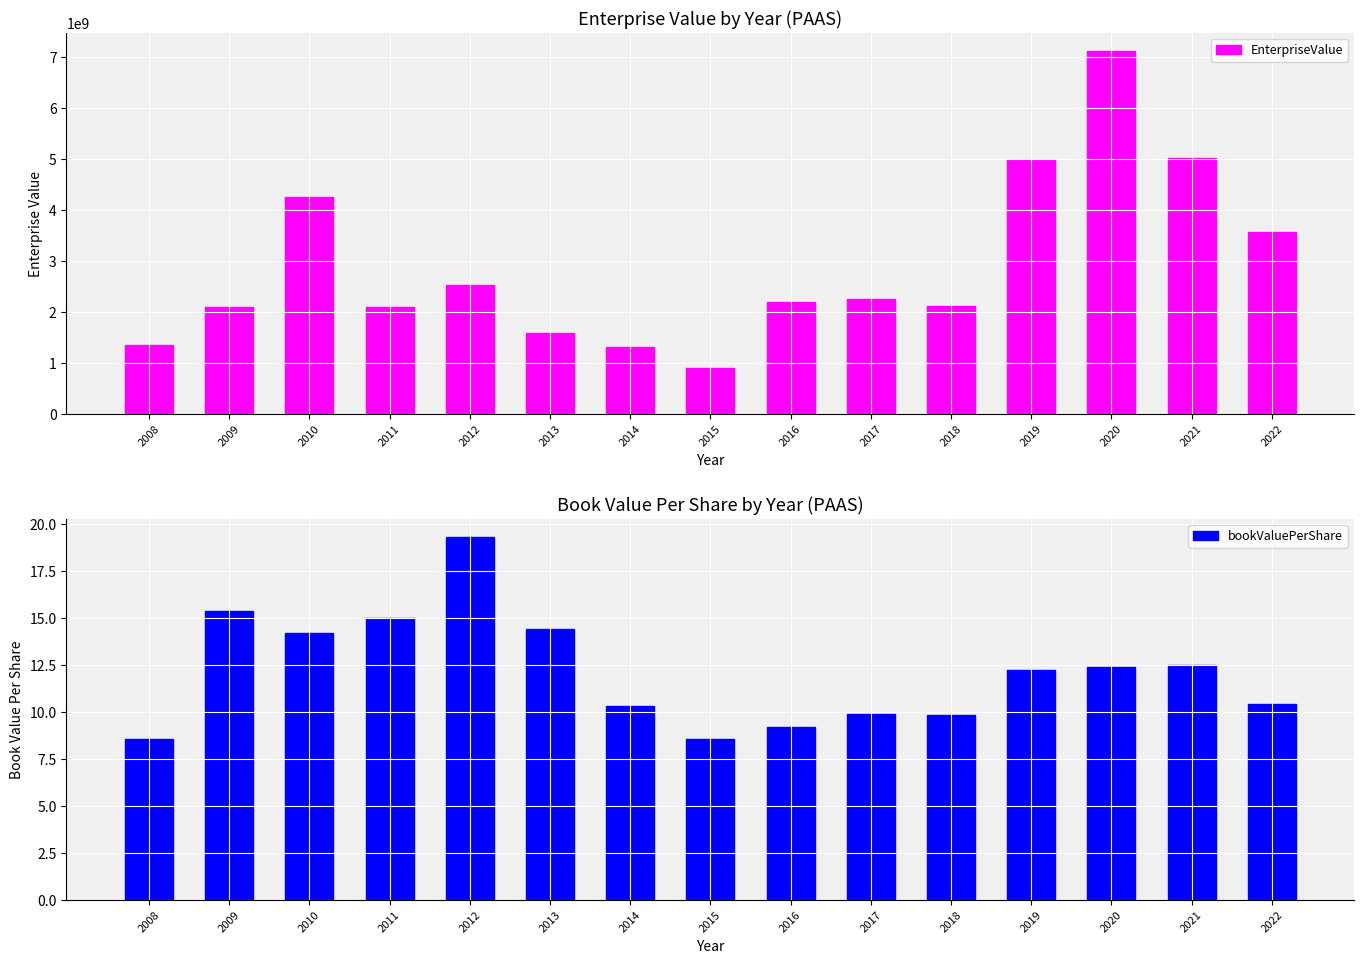

At which category is the sum across all series the highest?

2020